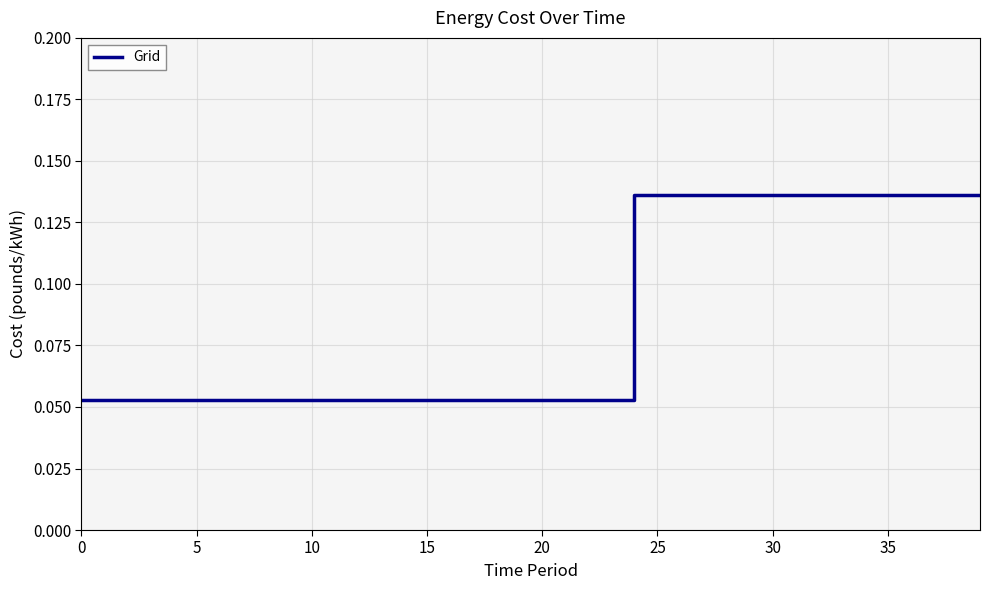

Reading right to left, list all the values displayed in this chart.

0.1	0.1	0.1	0.1	0.1	0.1	0.1	0.1	0.1	0.1	0.1	0.1	0.1	0.1	0.1	0.1	0.1	0.1	0.1	0.1	0.1	0.1	0.1	0.1	0.1	0.1	0.1	0.1	0.1	0.1	0.1	0.1	0.1	0.1	0.1	0.1	0.1	0.1	0.1	0.1